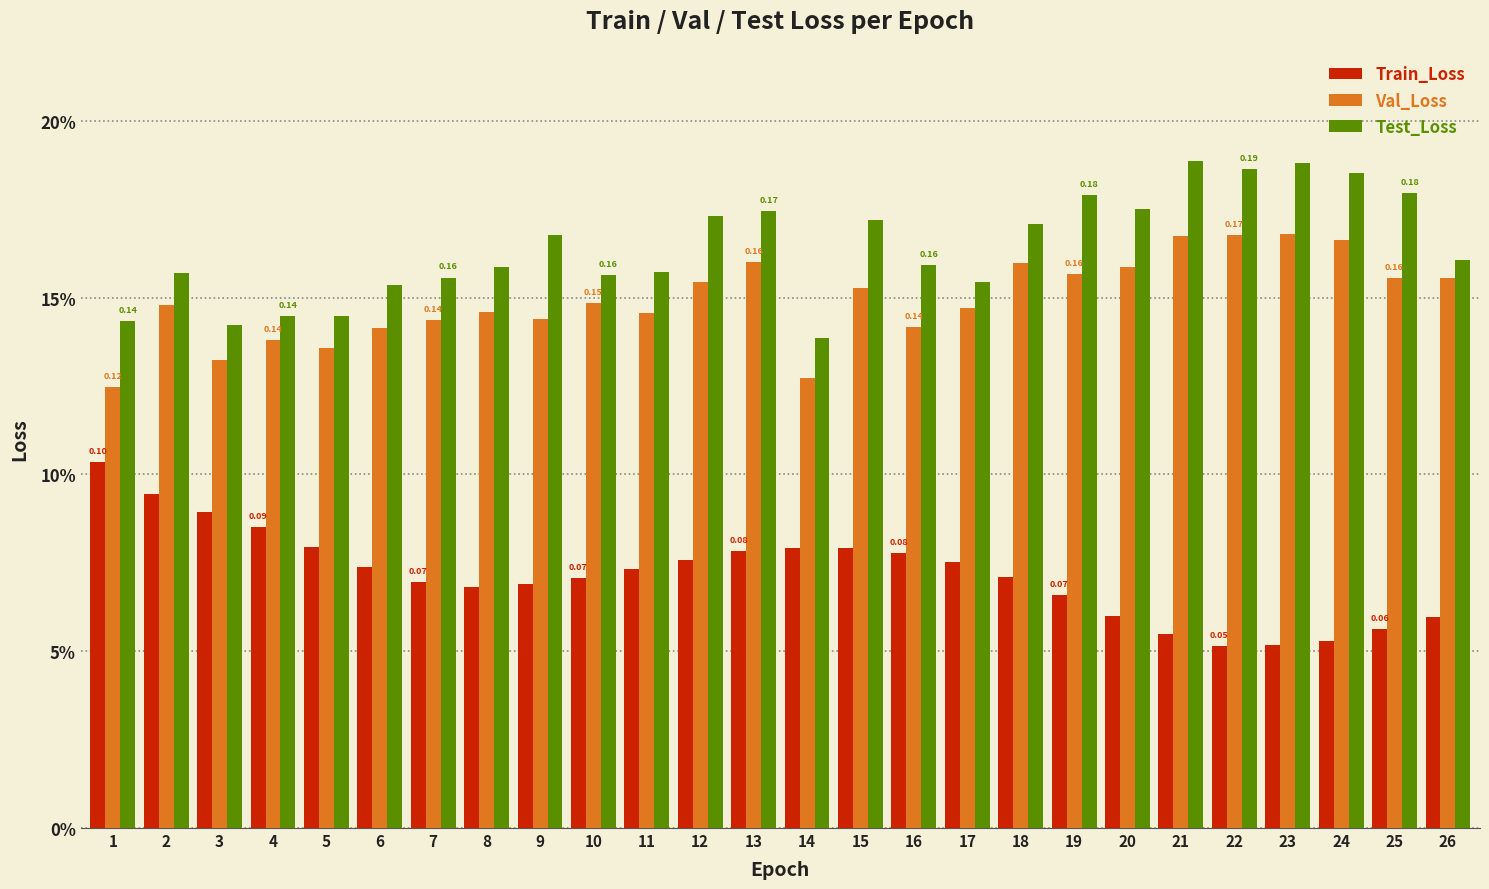

List the series in order of their overall mean, lowest first.

Train_Loss, Val_Loss, Test_Loss